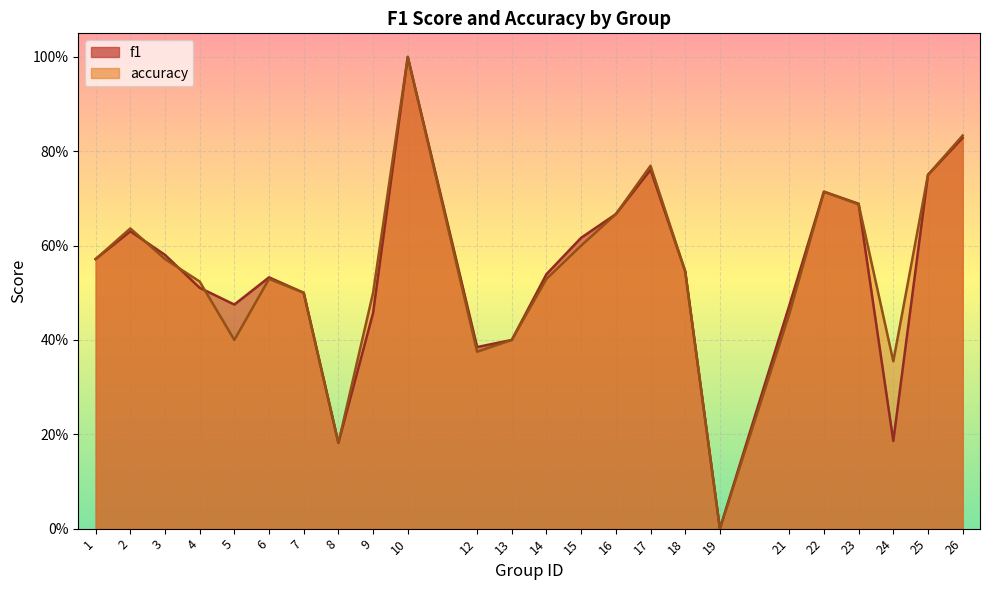

Between 4 and 21, which is larger?

4